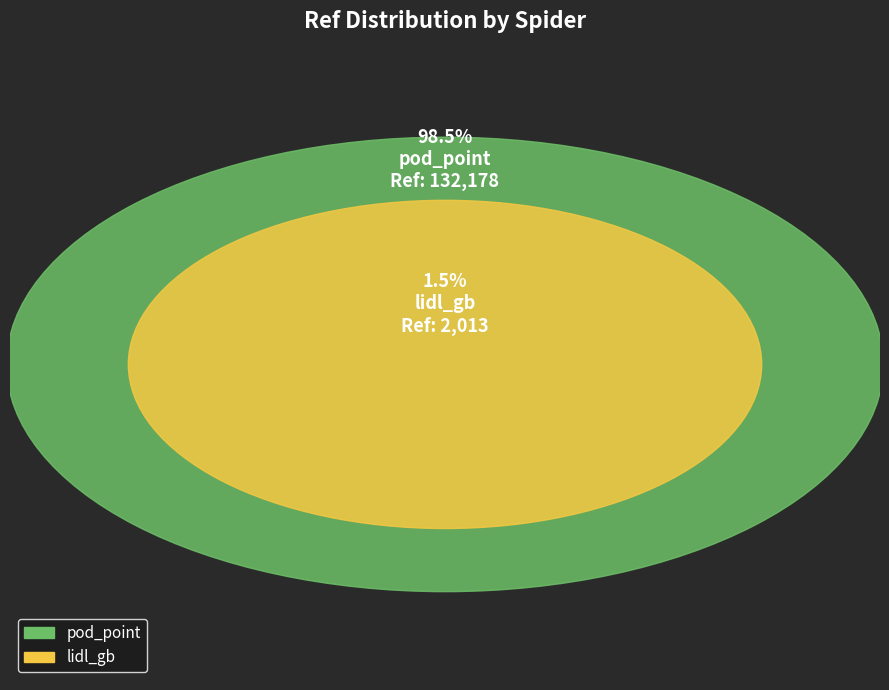

To the nearest percent, what is the average slice percentage?

50%